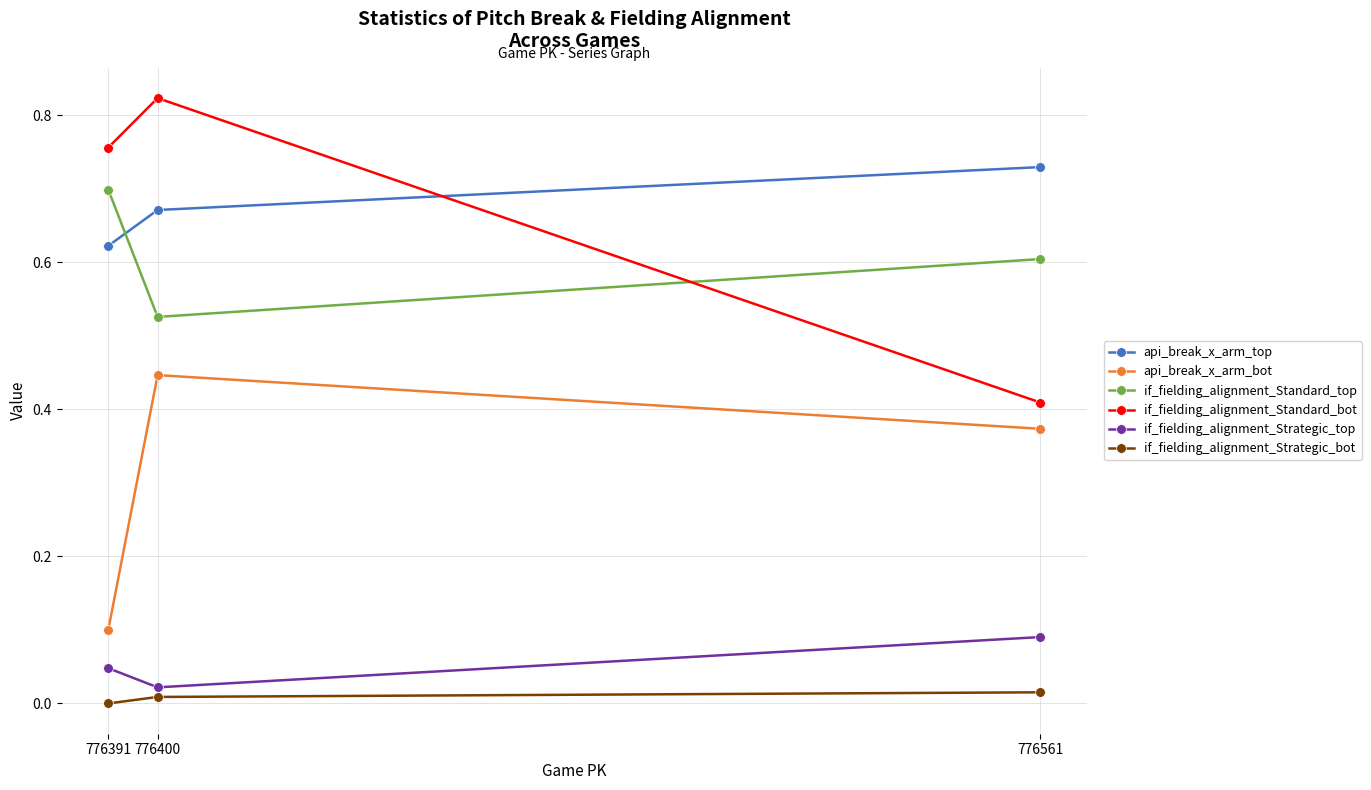

How many lines are shown in the chart?

6